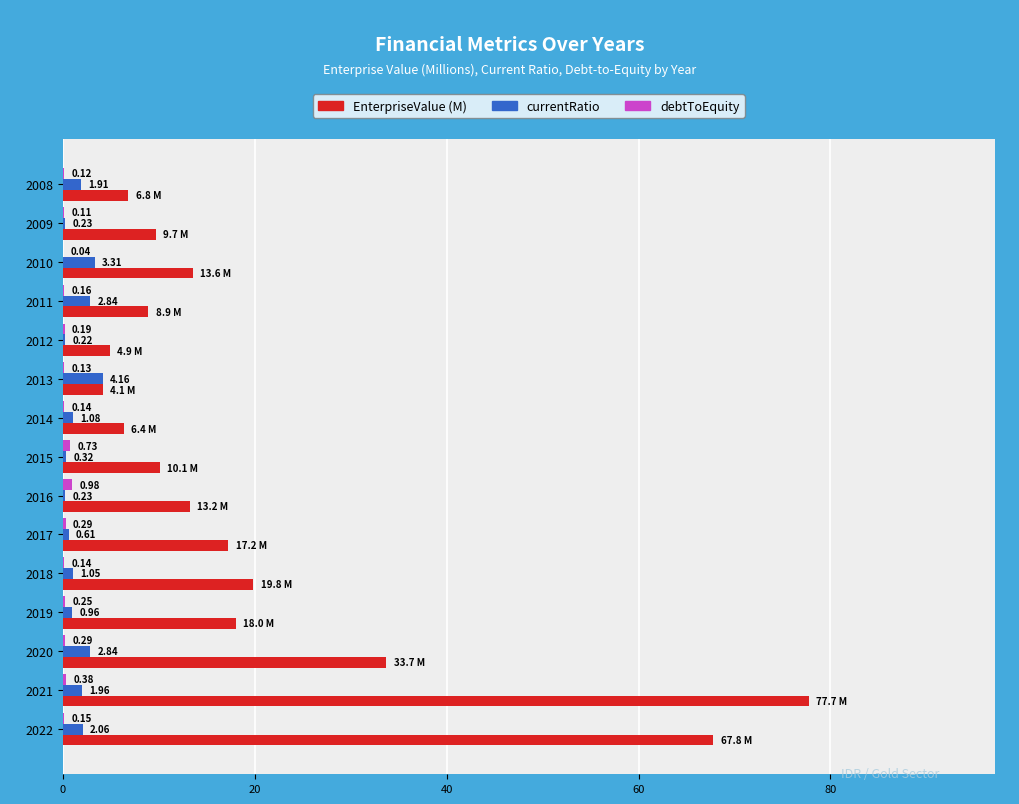

Which series has the largest total across all categories?

EnterpriseValue (M)